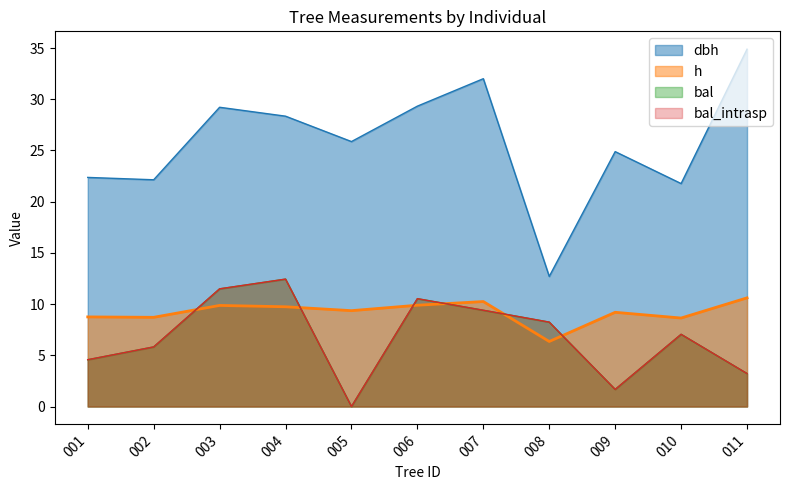

At how many categories does at least one series exceed 5?

11